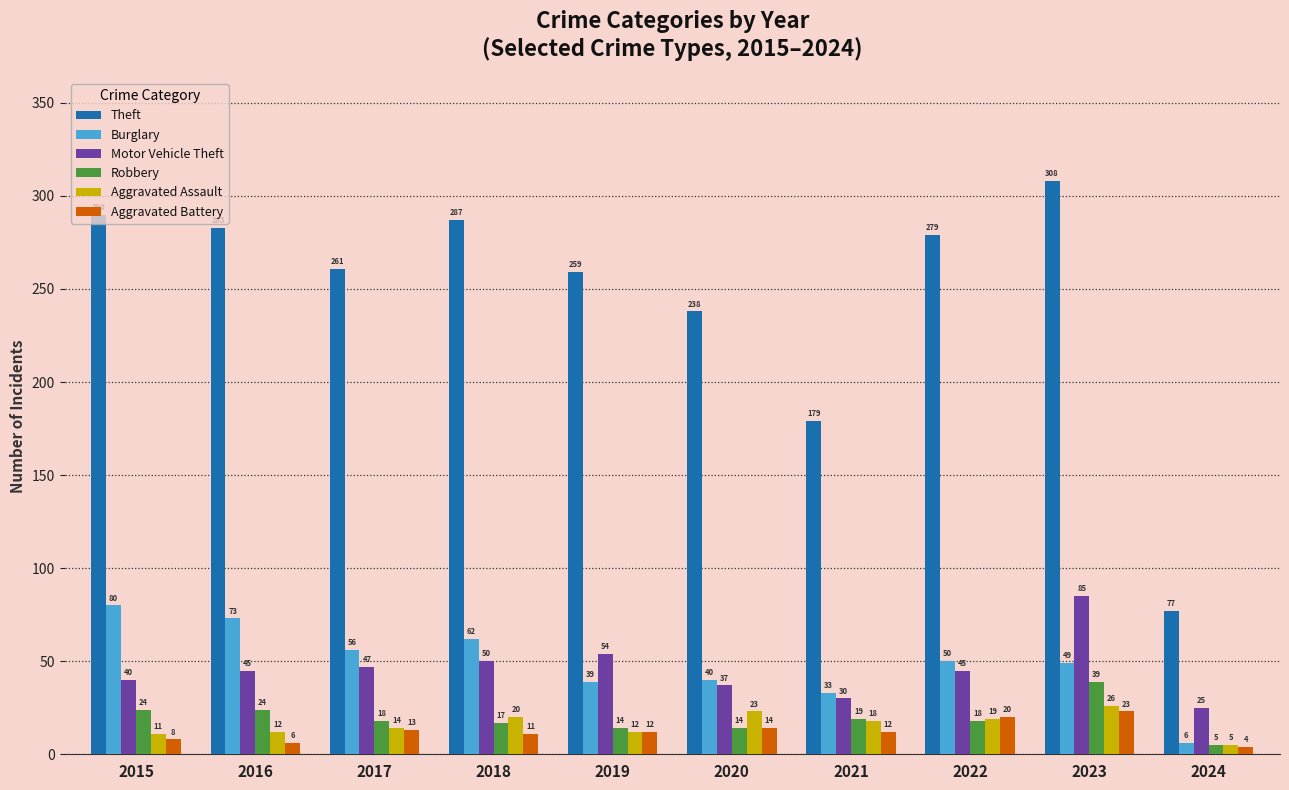

At which label does Robbery first exceed 18?

2015